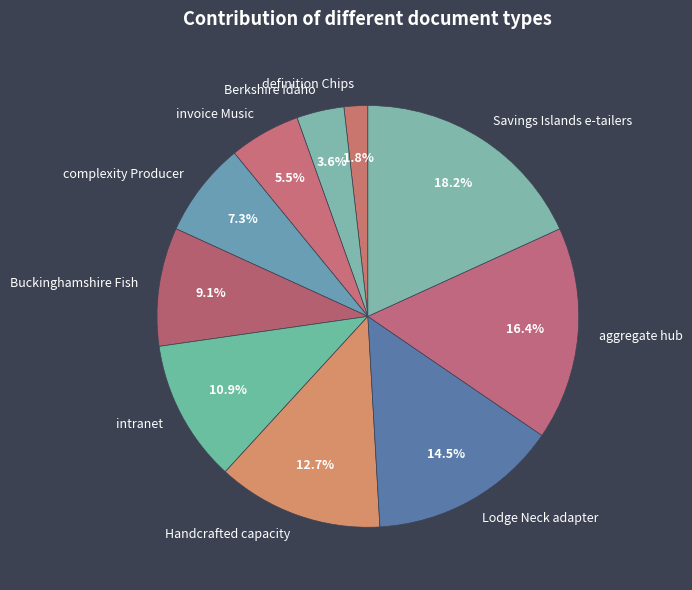

To the nearest percent, what is the difference between the Buckinghamshire Fish and Handcrafted capacity slice percentages?

4%